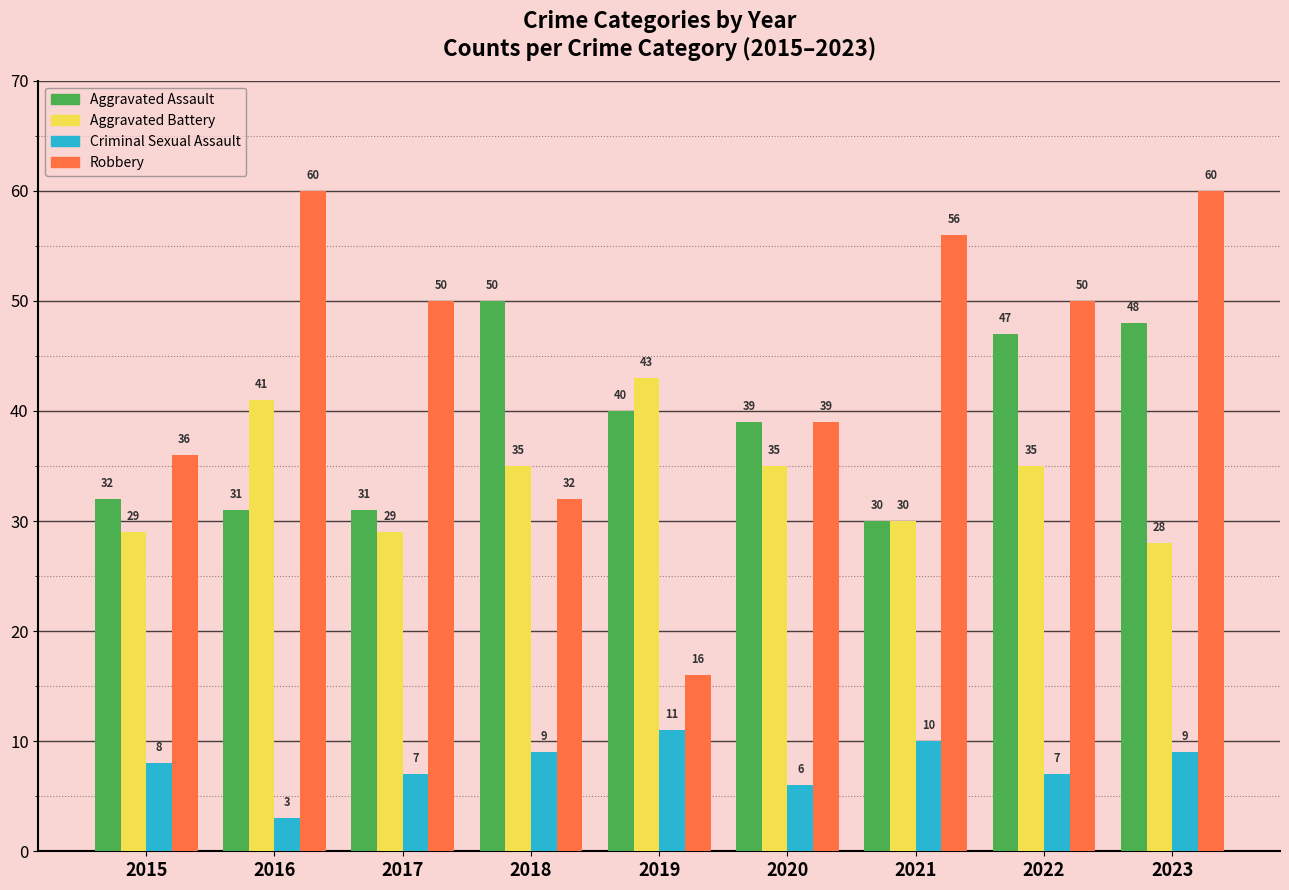

What is the difference between the maximum and minimum values in the Robbery series?

44